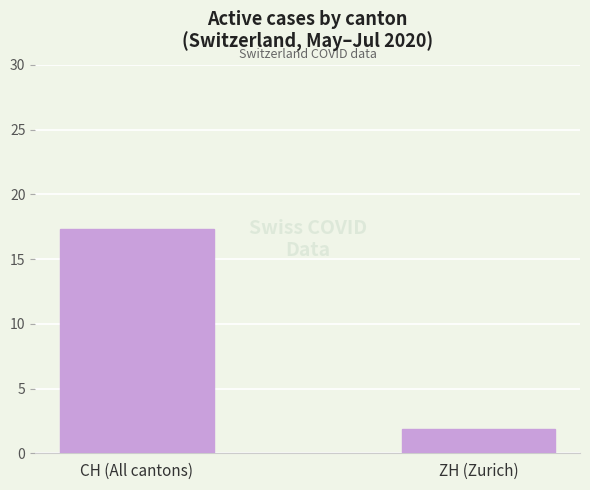

Rank the categories by value from highest to lowest.

CH (All cantons), ZH (Zurich)